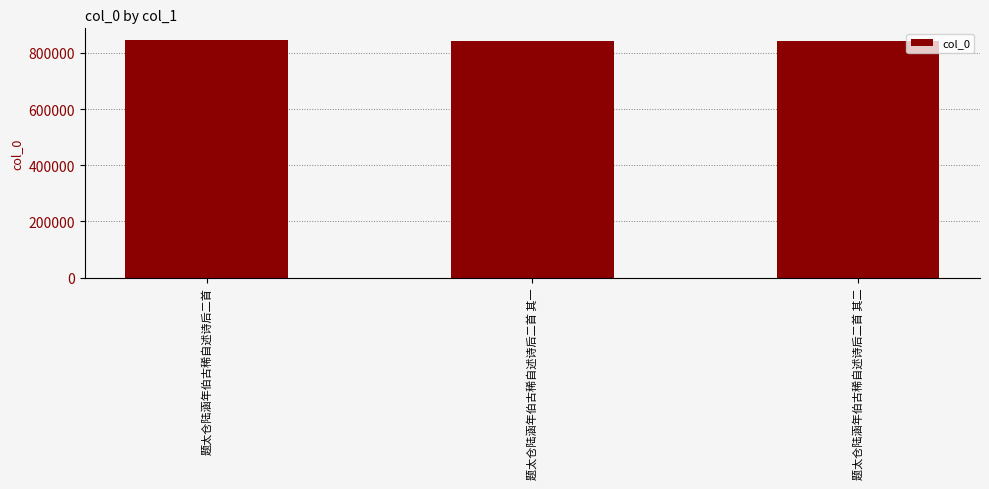

Is it true that the value at 题太仓陆涵年伯古稀自述诗后二首 is 844815?

True